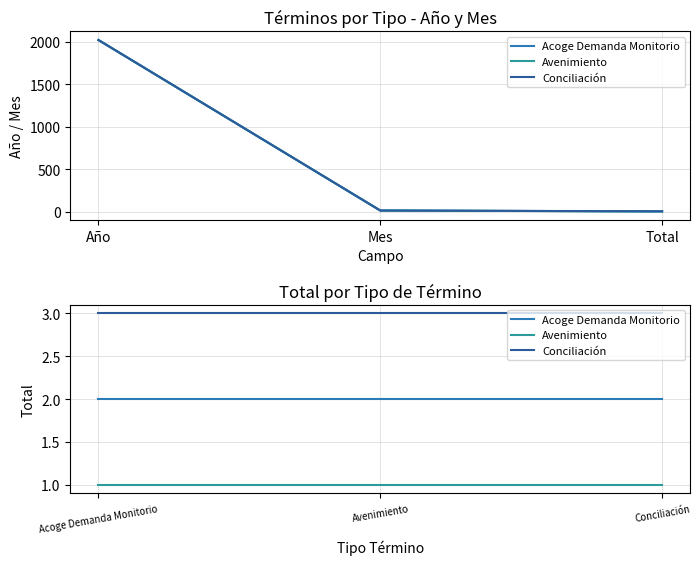

Rank the series at Acoge Demanda Monitorio from highest to lowest value.

Conciliación, Acoge Demanda Monitorio, Avenimiento